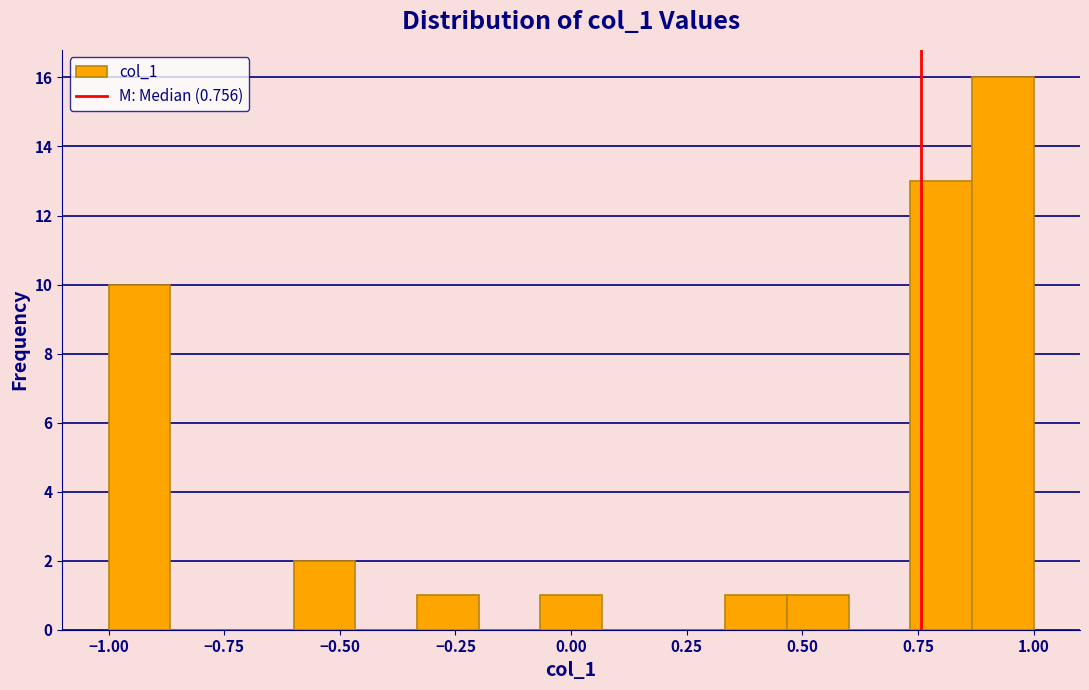

Around what value on the x-axis is the tallest bar? Give the approximate position of its centre, as read against the axis.

0.95